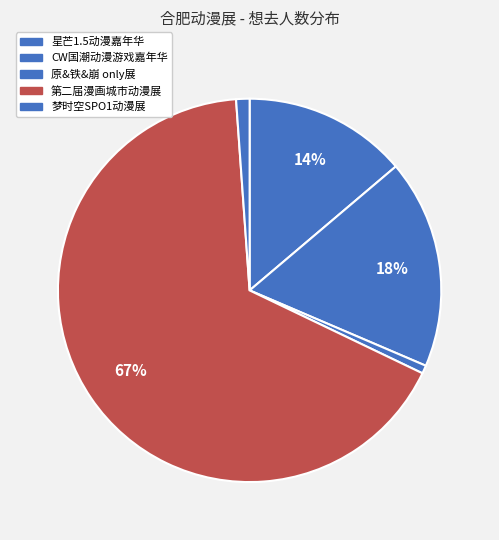

To the nearest percent, what is the difference between the 星芒1.5动漫嘉年华 and 原&铁&崩 only展 slice percentages?

13%